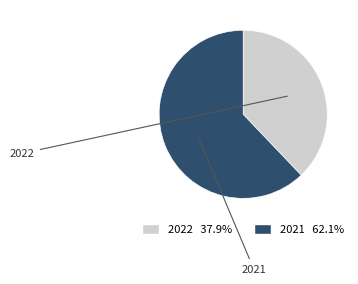

Between 2022 and 2021, which is larger?

2021